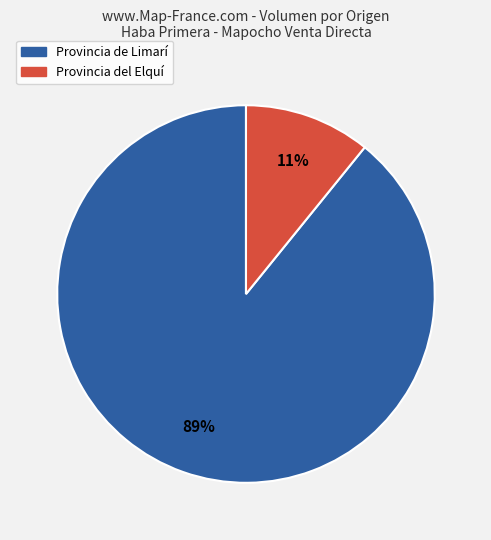

To the nearest percent, what is the difference between the largest and smallest slice percentages?

78%